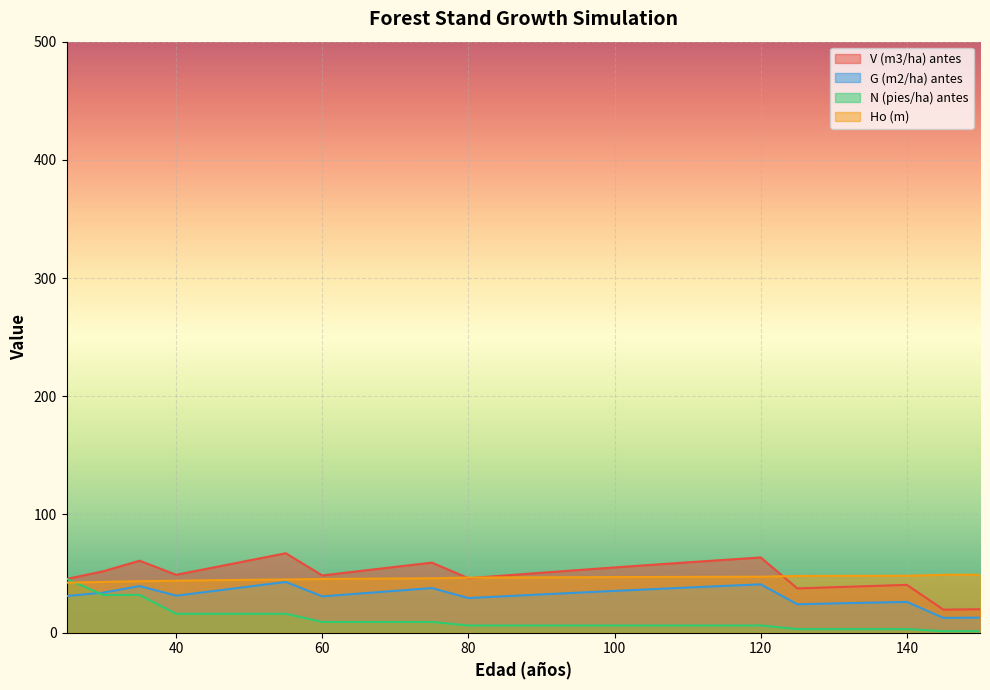

Which series has the largest total across all categories?

V (m3/ha) antes